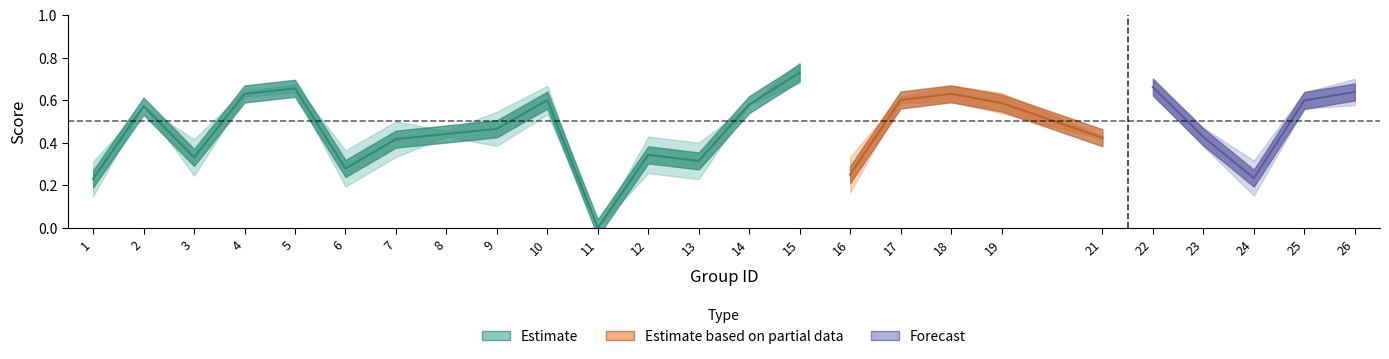

Where is accuracy nearest to the value 0?

11